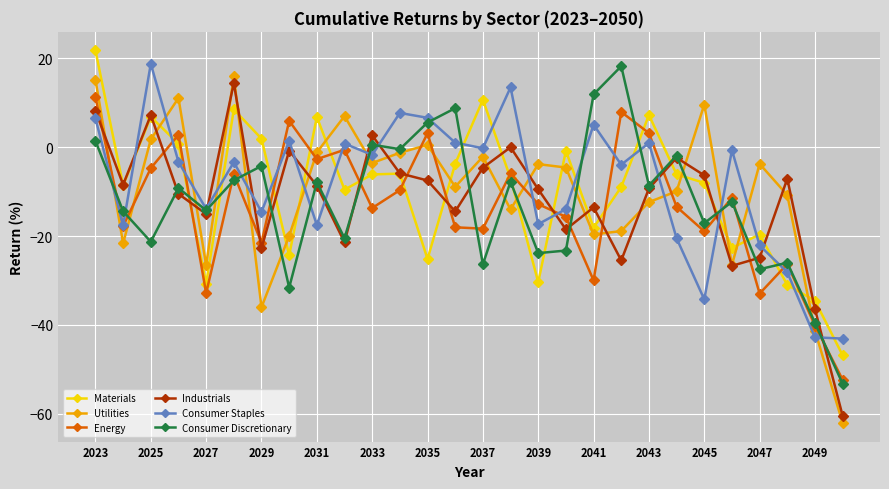

Count the number of categories in the chart.

28